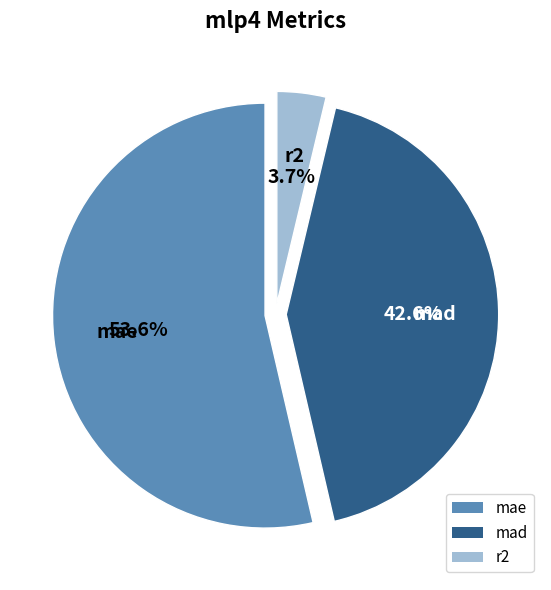

Which category has the smallest portion of the pie?

r2